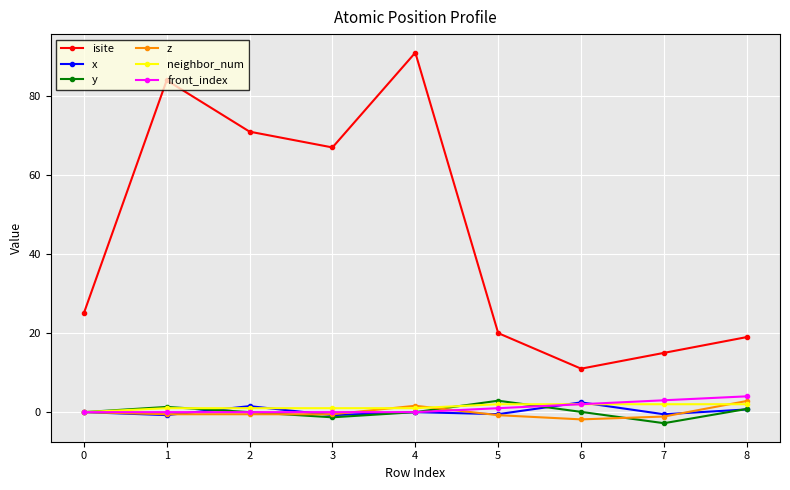

True or false: isite has more than 2 interior local peaks.

False